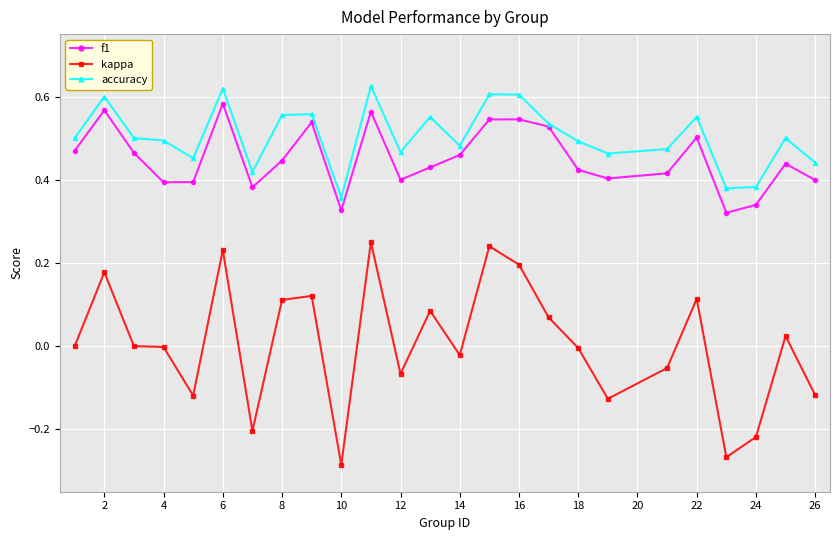

Which series has the widest spread of values?

kappa